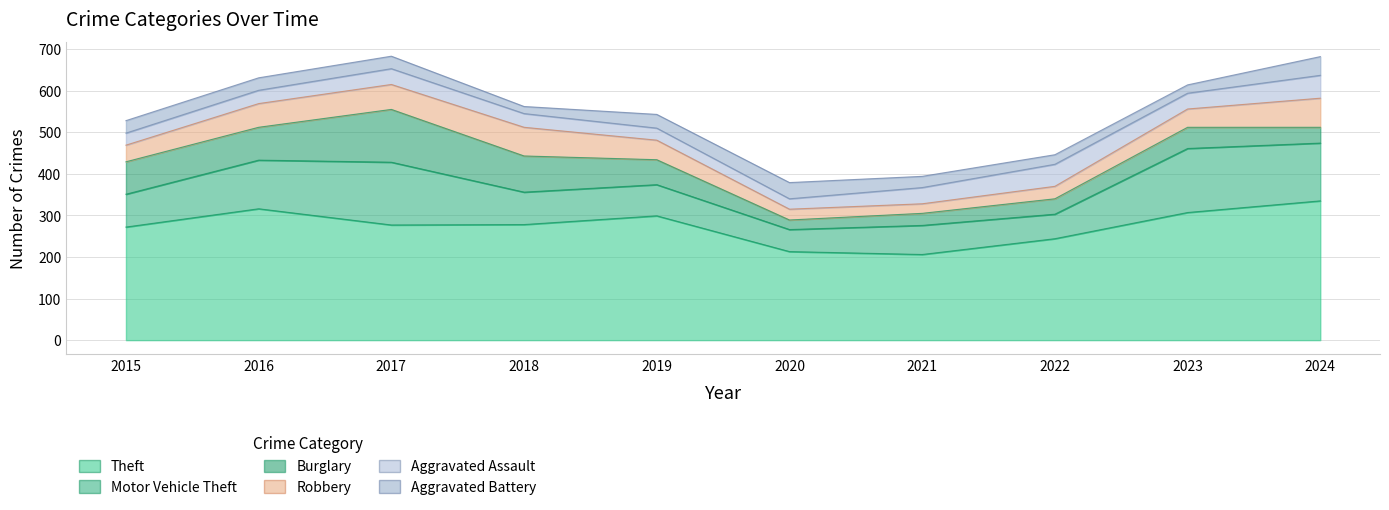

In Aggravated Assault, how many points are lower than both neighbors (excluding endpoints)?

2